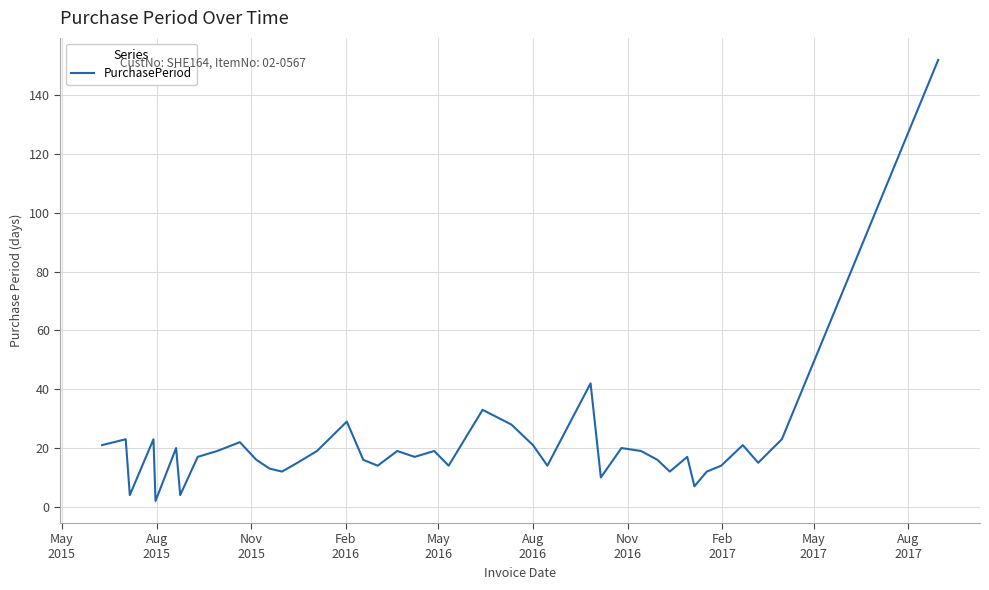

What is the maximum value shown in the chart?

152